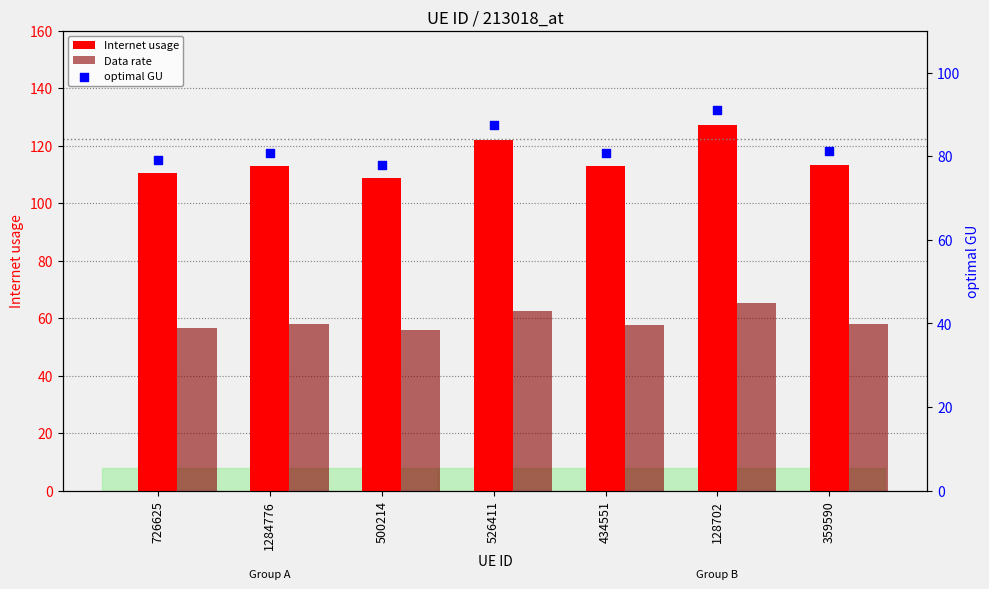

Which series contains the highest Y value?

Internet usage